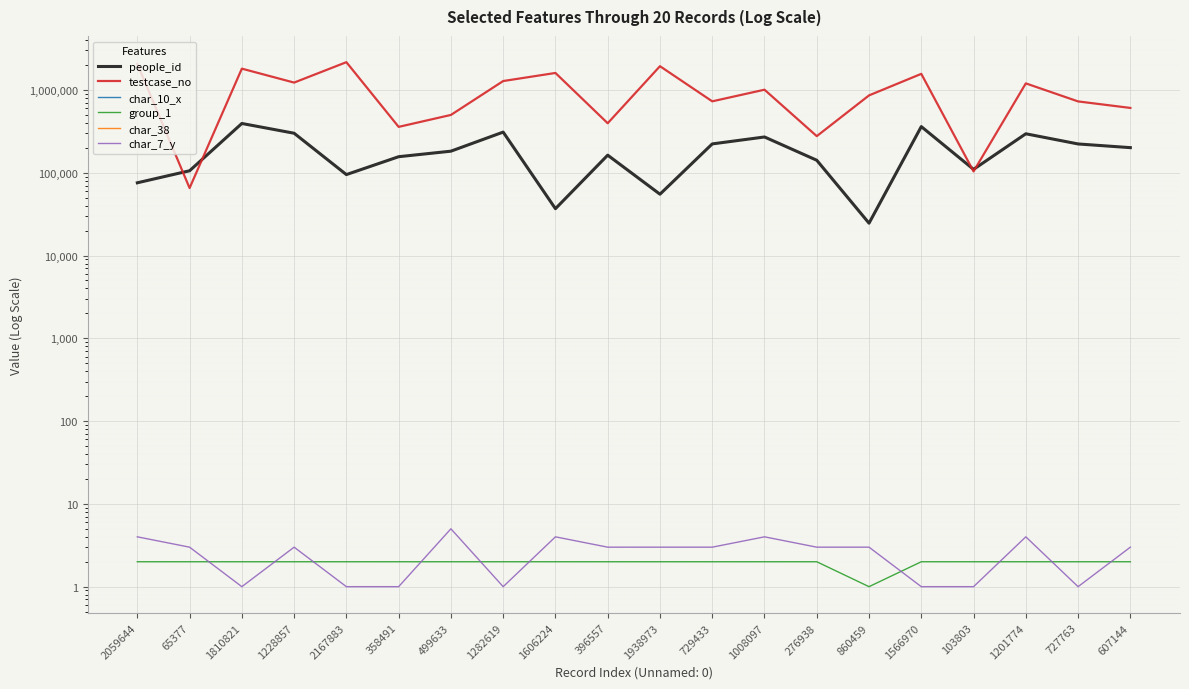

What is the label of the 6th point from the right?

860459